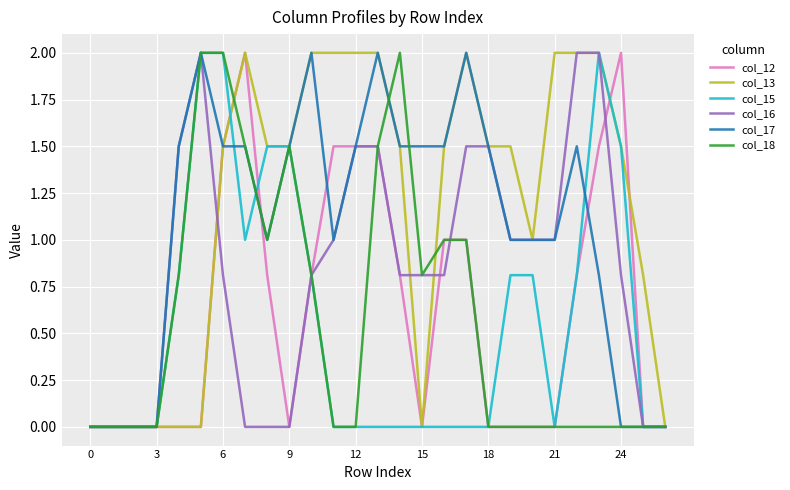

Which series has the largest total across all categories?

col_13